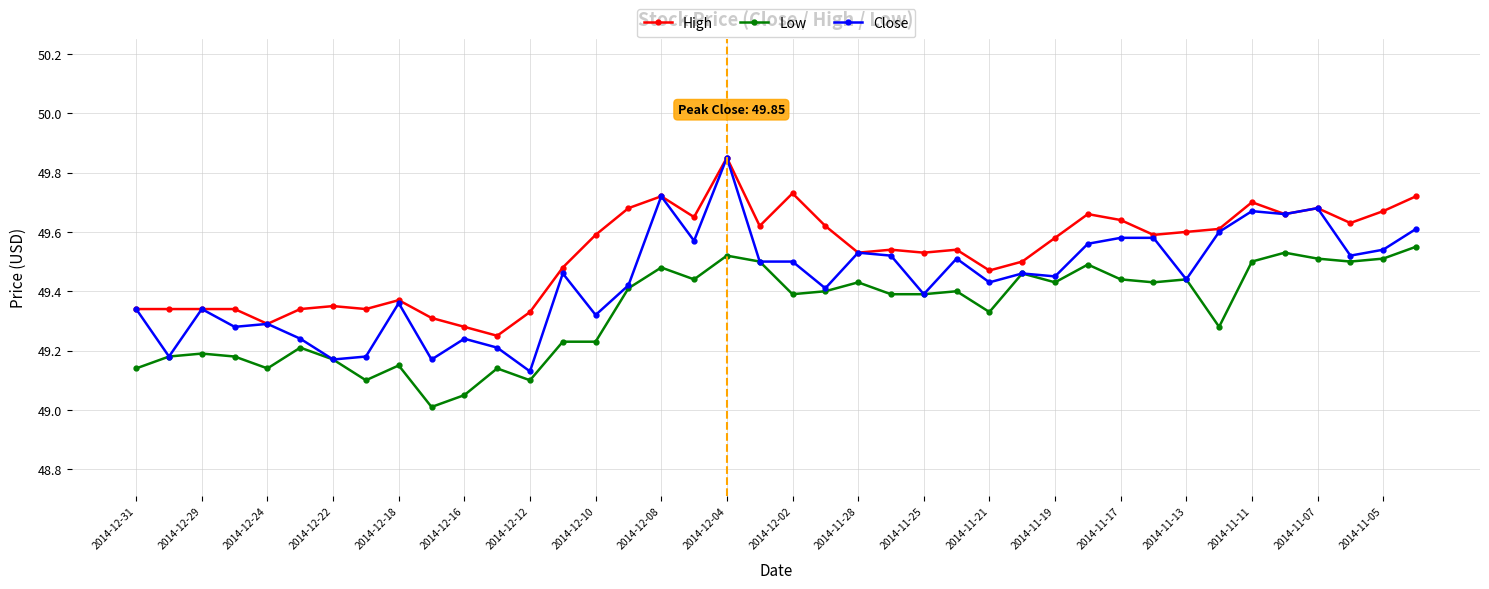

Which series has the largest total across all categories?

High